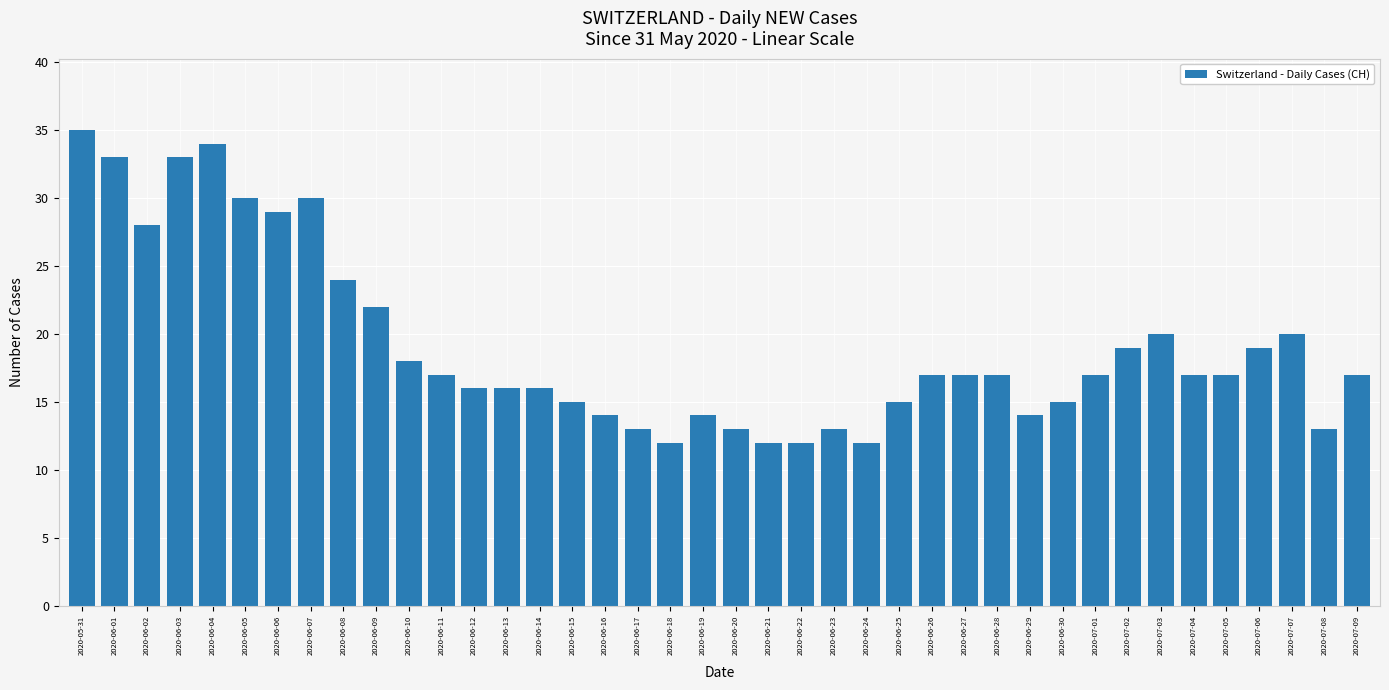

What is the sum of the values at 2020-06-14 and 2020-06-19?

30